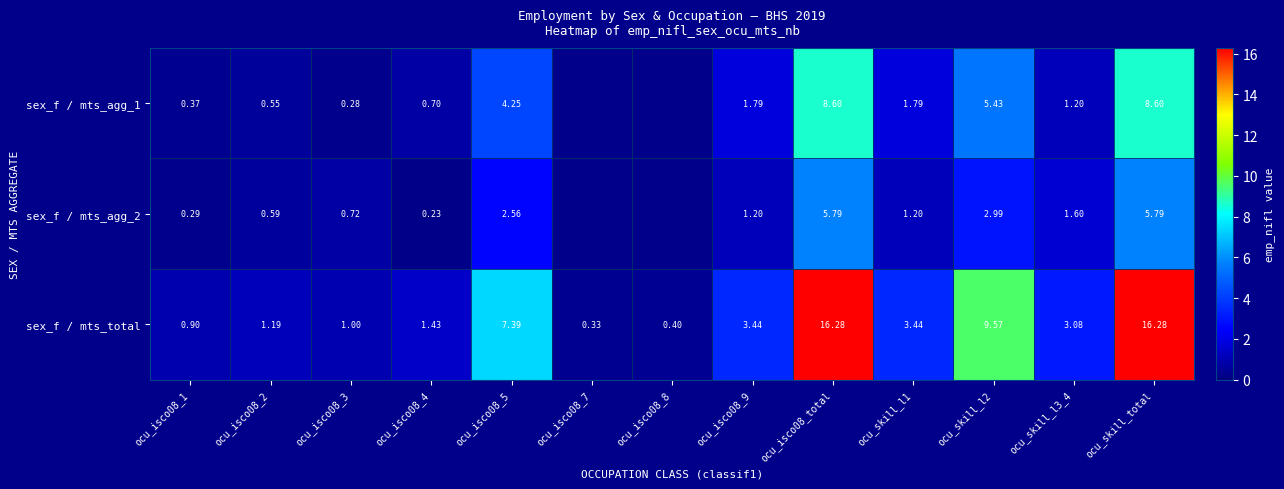

At which category is the sum across all series the highest?

ocu_isco08_total